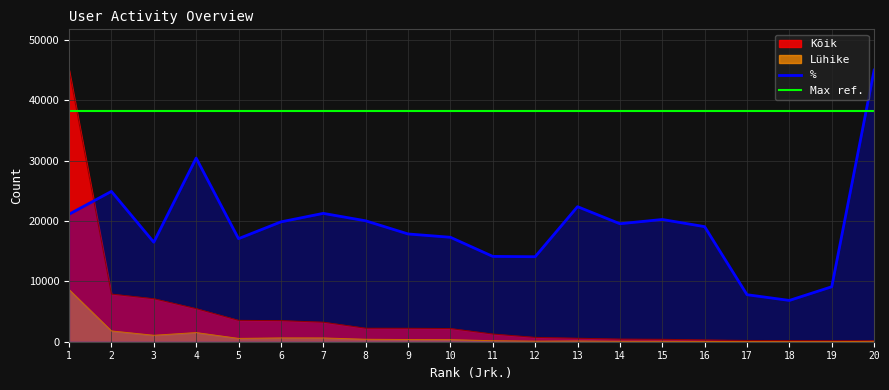

What is the value of the Kõik point at the 14th from the left?

439.0